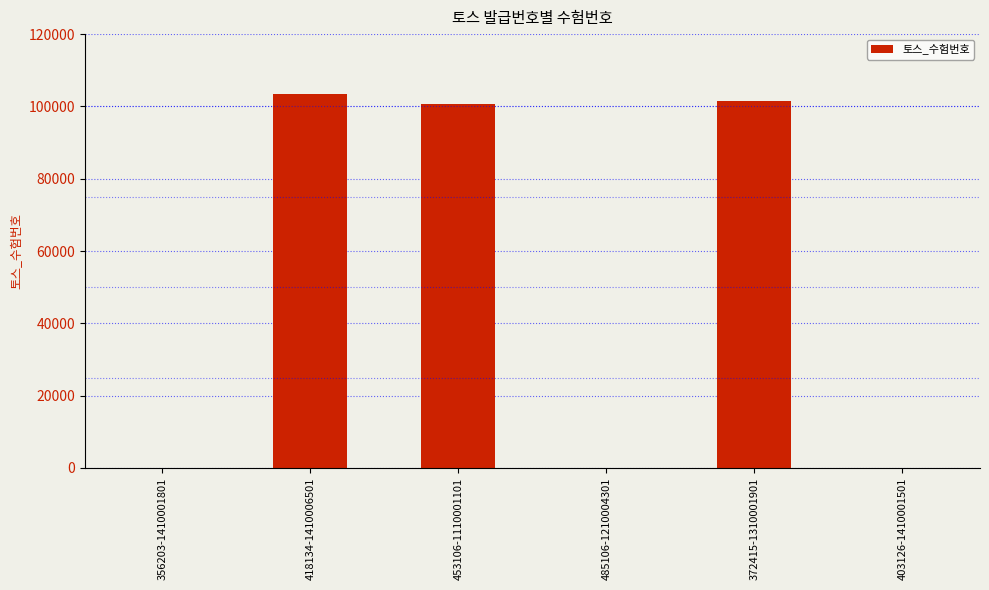

Read the value at 372415-1310001901, to the nearest 10.

101570